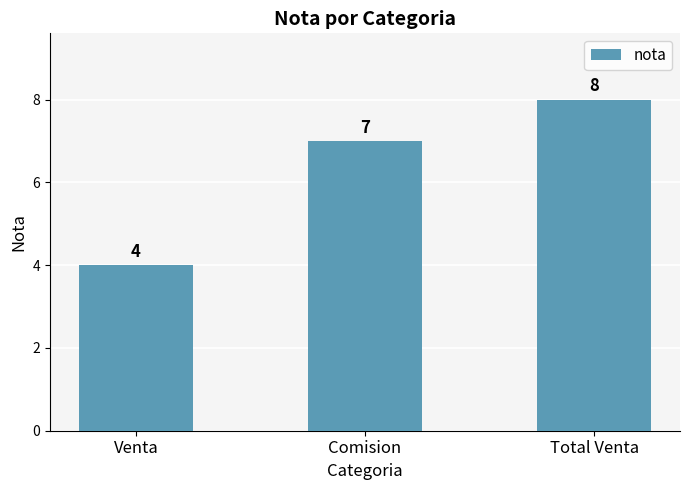

List the labels in order of value, smallest first.

Venta, Comision, Total Venta